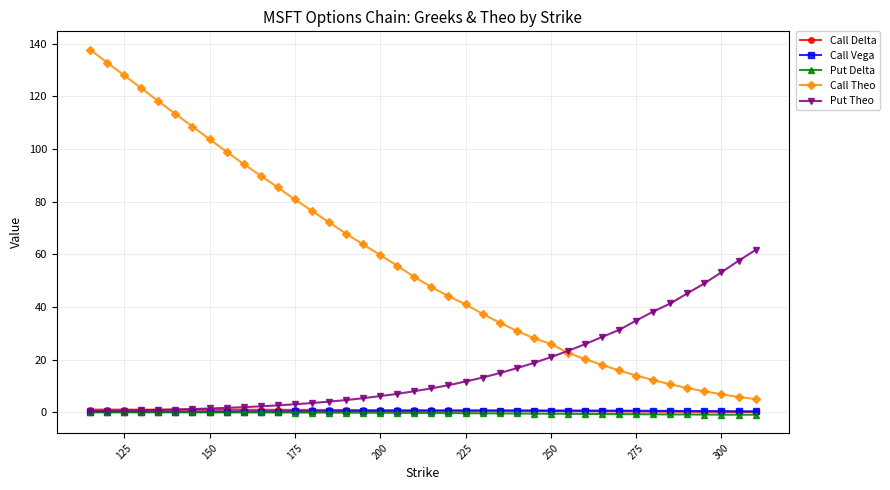

What is the maximum value for Call Theo?

137.8